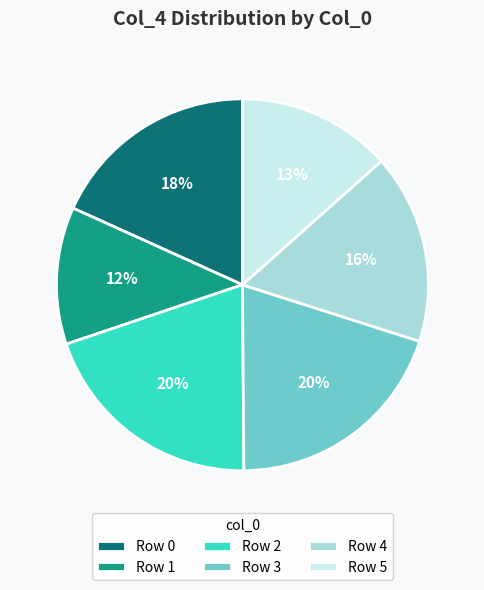

Which has a higher value, Row 2 or Row 1?

Row 2